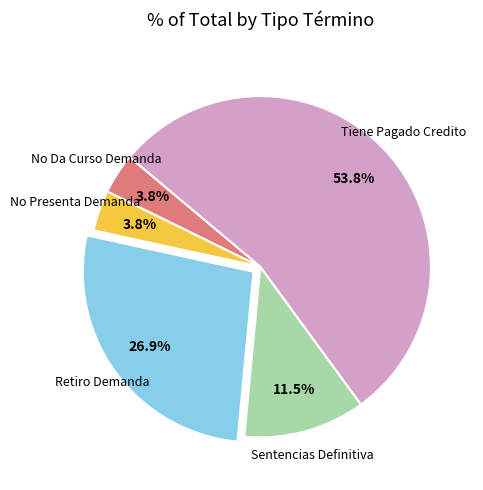

Is there any slice that represents more than half of the pie?

Yes